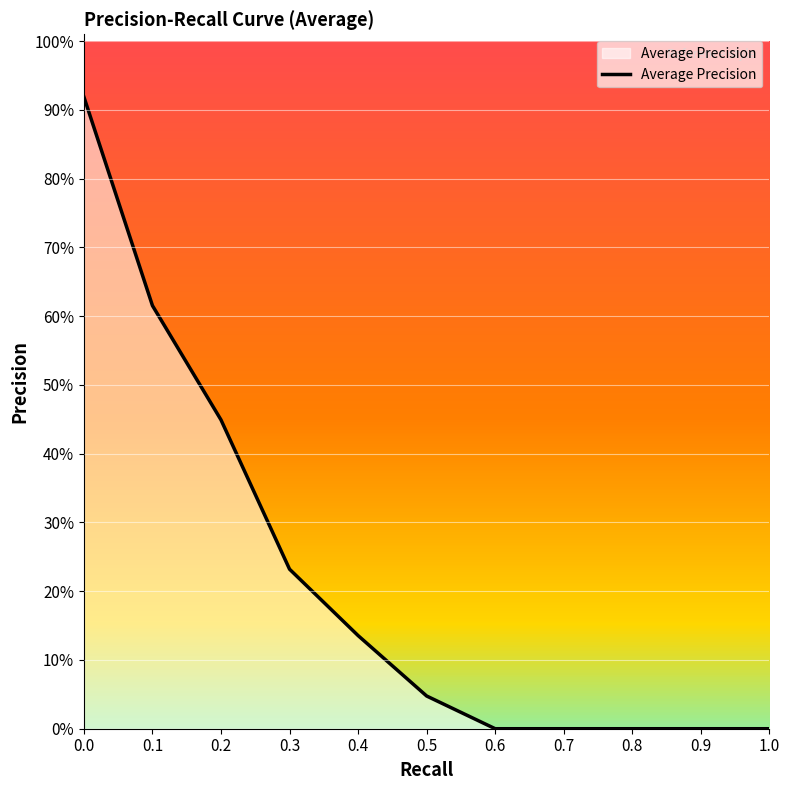

Where is the data nearest to the value 0?

0.6